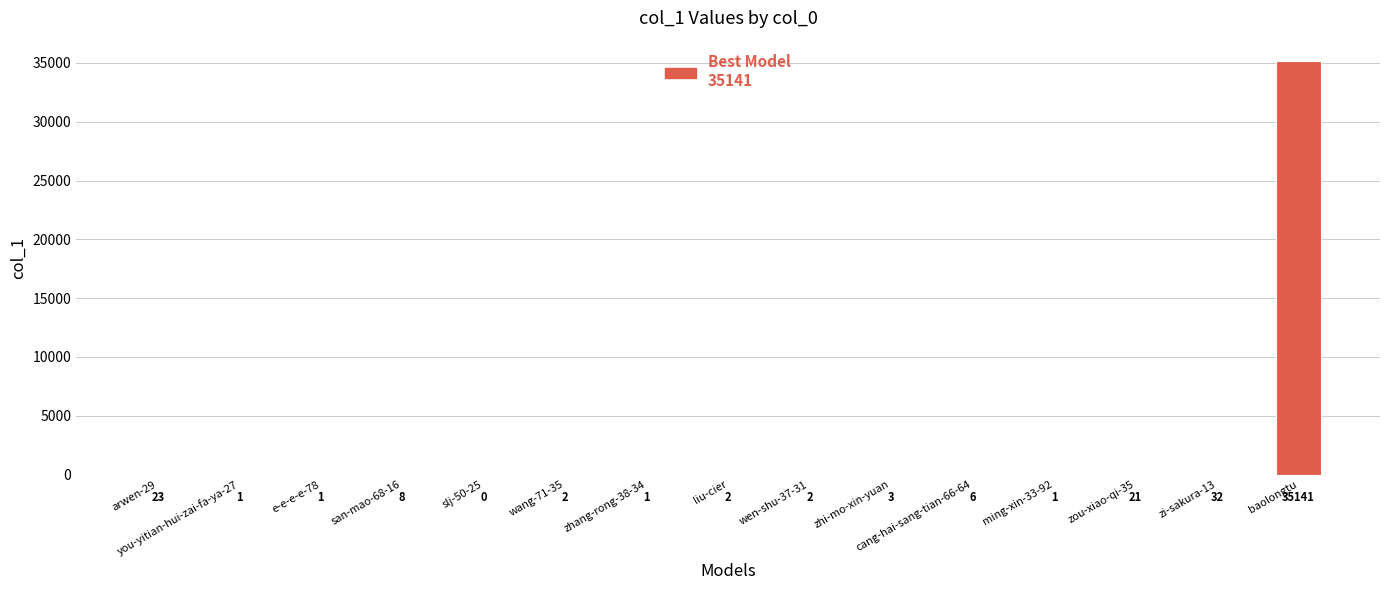

Approximately how many times larger is the value at zi-sakura-13 compared to zou-xiao-qi-35?

1.5